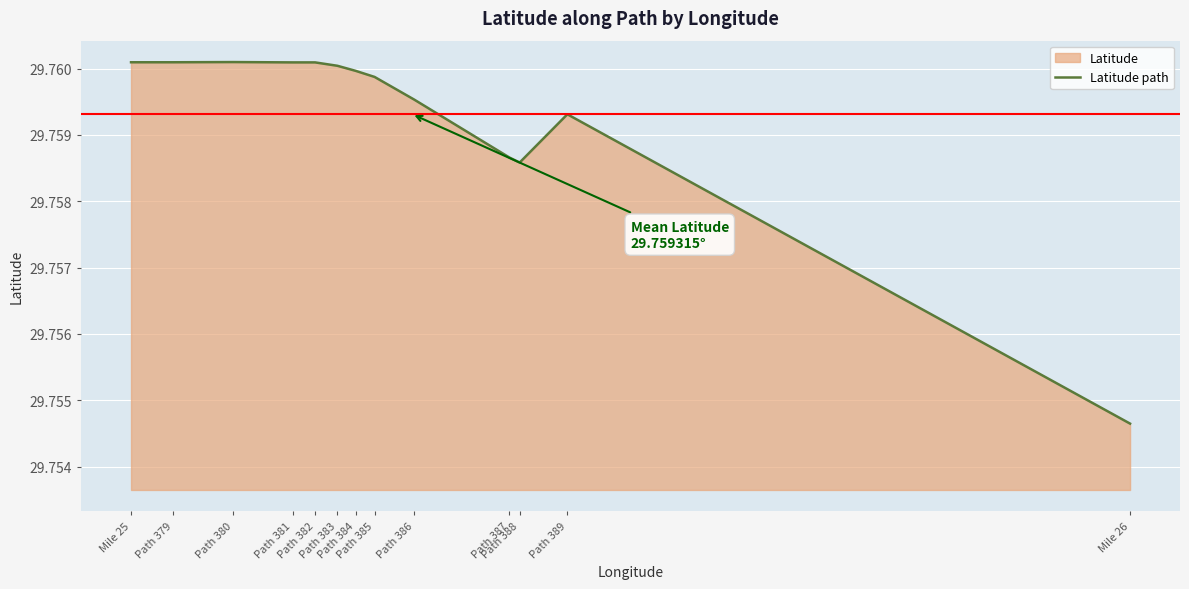

Reading left to right, extract all data points from this chart.

Mile 25=29.8	Path 379=29.8	Path 380=29.8	Path 381=29.8	Path 382=29.8	Path 383=29.8	Path 384=29.8	Path 385=29.8	Path 386=29.8	Path 387=29.8	Path 388=29.8	Path 389=29.8	Mile 26=29.8